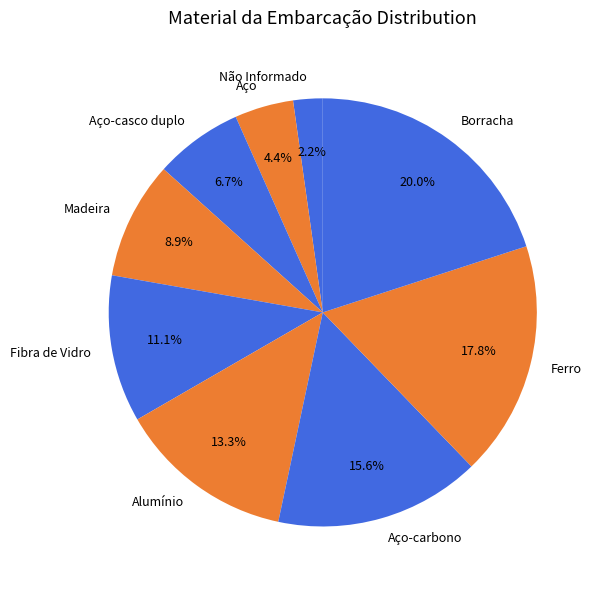

Does Aço-casco duplo represent more than half of the total?

No